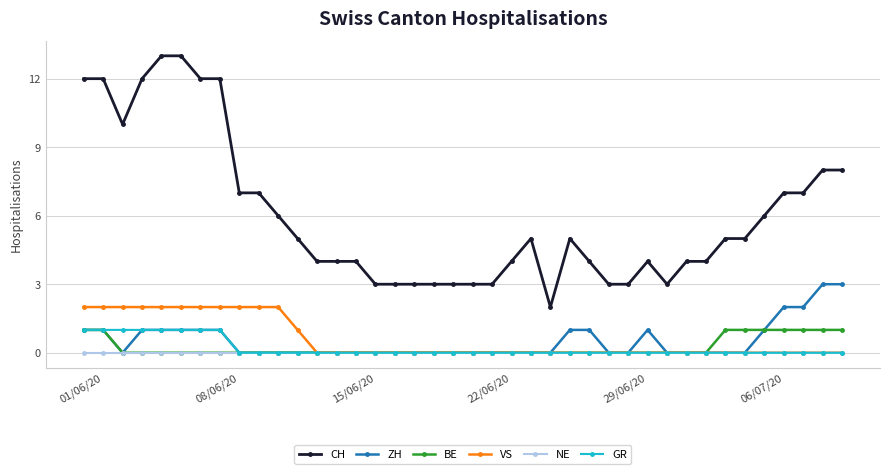

What is the value of the CH point at the 25th from the left?

2